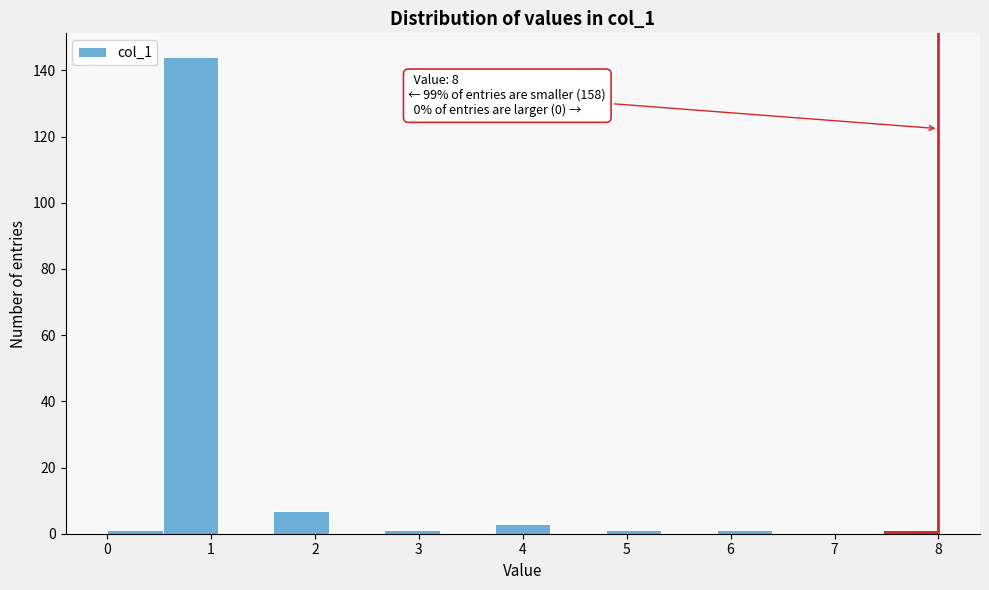

Over which range of the x-axis is the bar tallest?

0.5 to 1.1